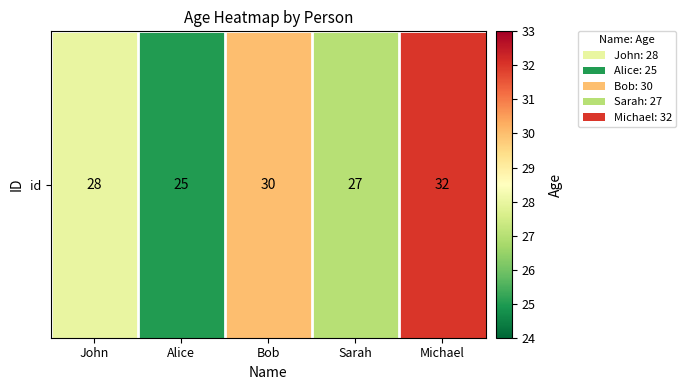

List the labels in order of value, largest first.

Michael, Bob, John, Sarah, Alice